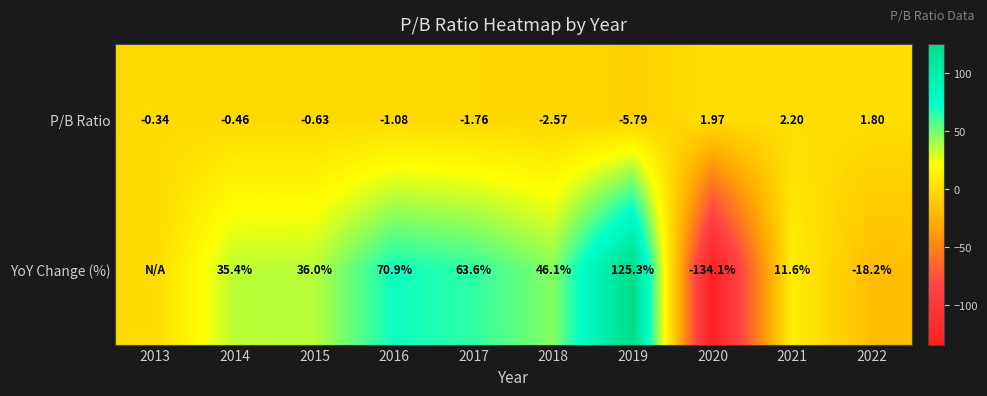

Which series changed the most between 2017 and 2022?

YoY Change (%)